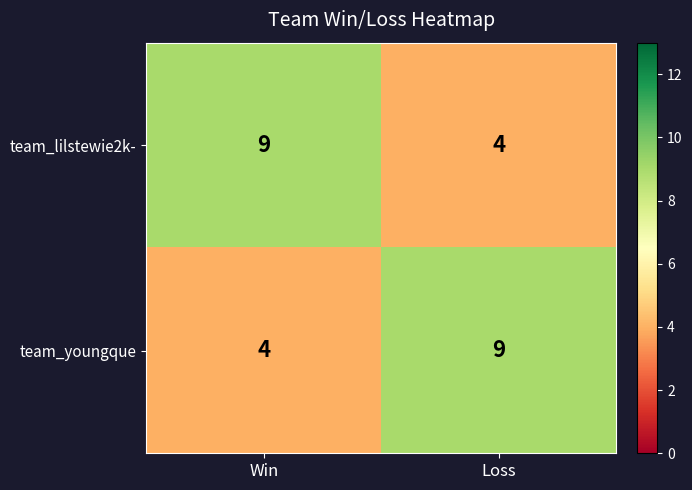

At how many categories does at least one series exceed 4?

2